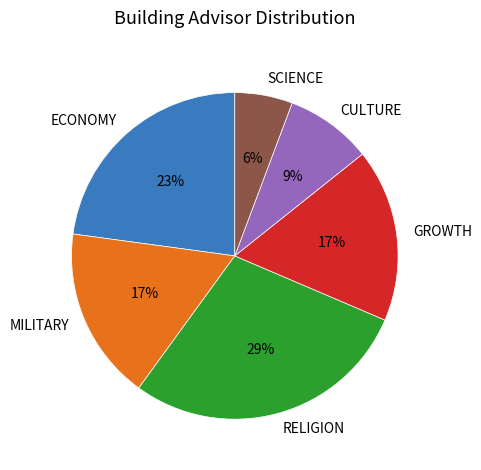

Does RELIGION account for over 50% of the chart?

No